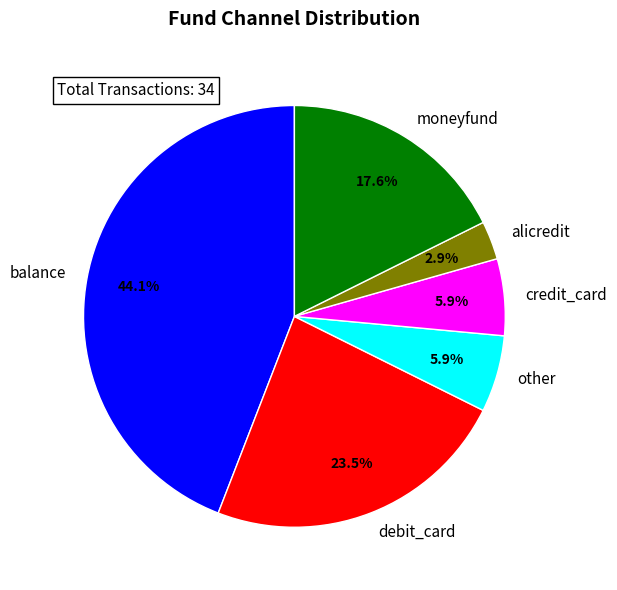

Does credit_card represent more than half of the total?

No